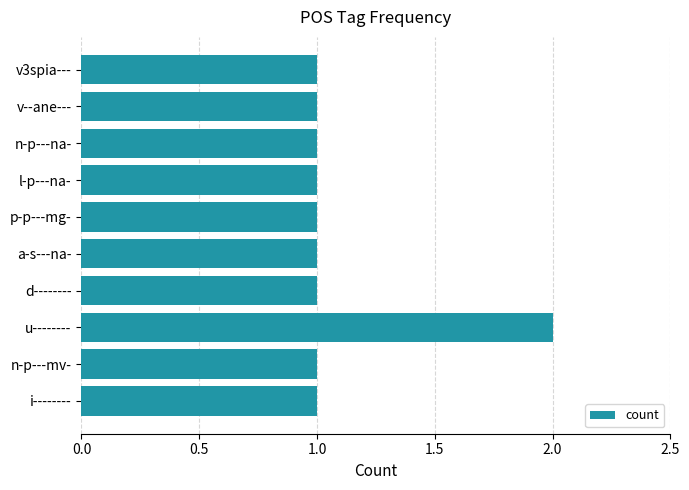

What is the average value?

1